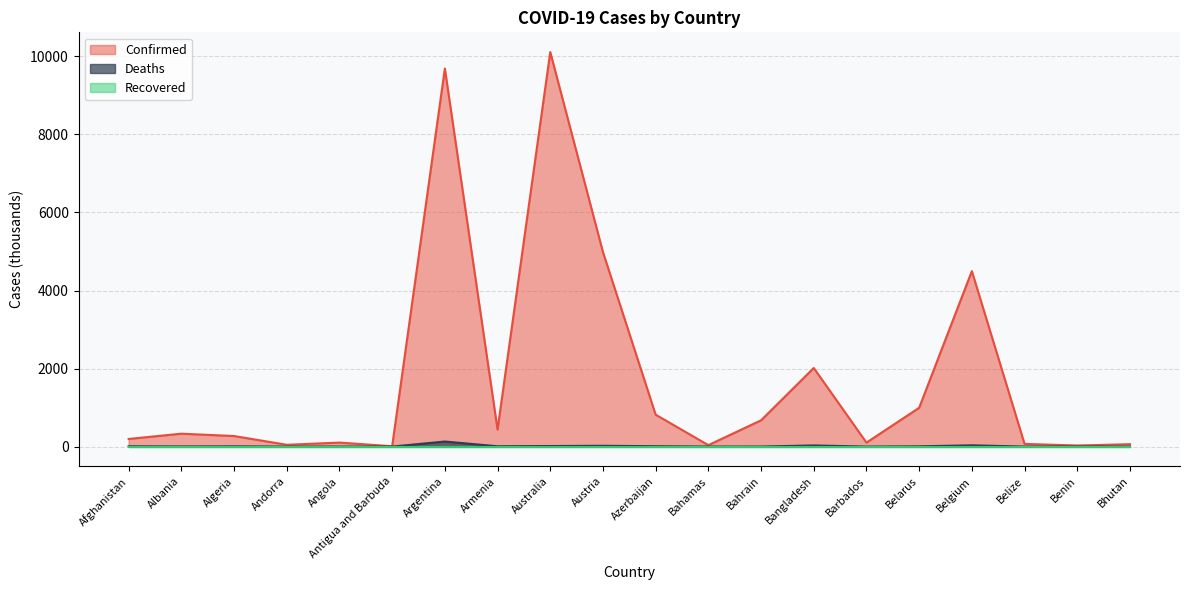

What is the minimum value for Confirmed?

9.0